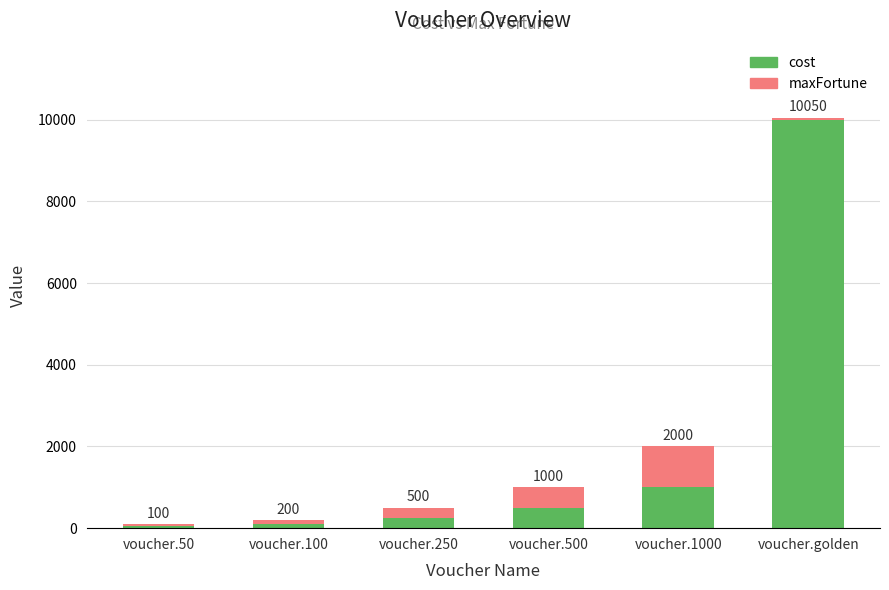

What is the maximum value for cost?

10000